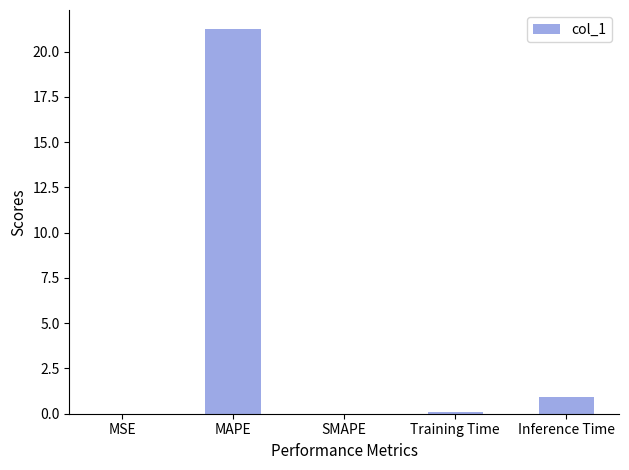

What is the approximate value at Inference Time?

0.9